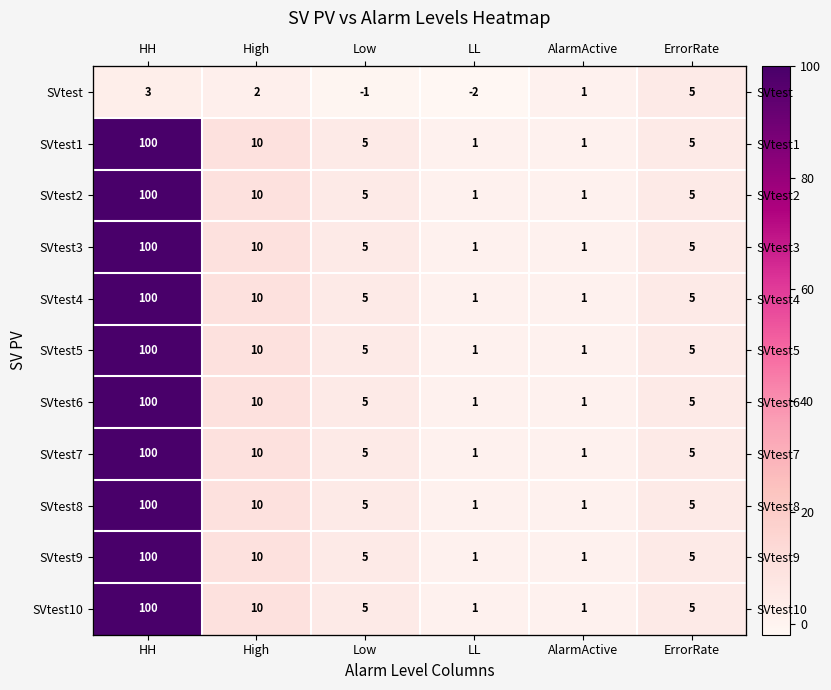

Is it true that SVtest equals 1 at ErrorRate?

False